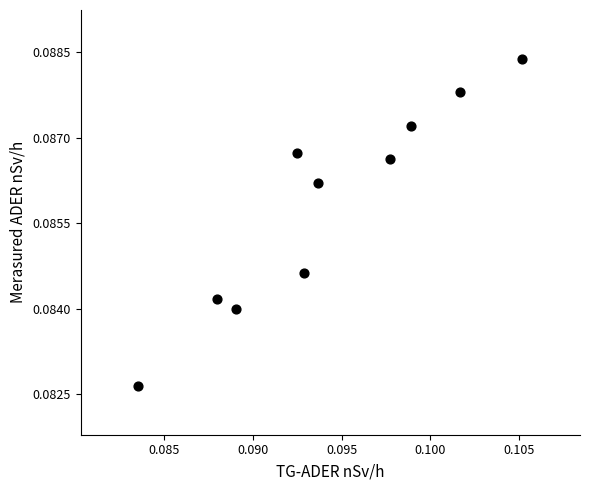

How many points are shown in the scatter plot?

10